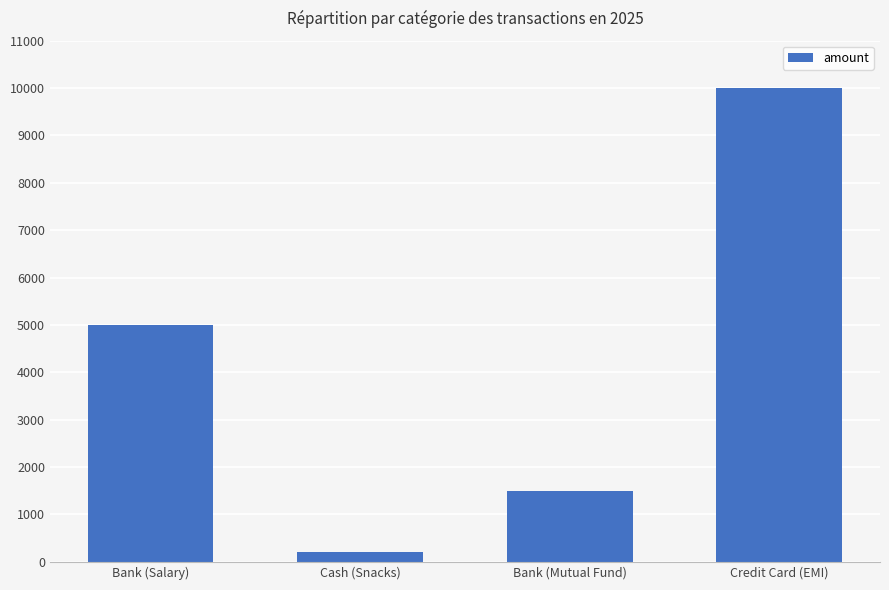

What is the sum of the values at Credit Card (EMI) and Bank (Salary)?

15000